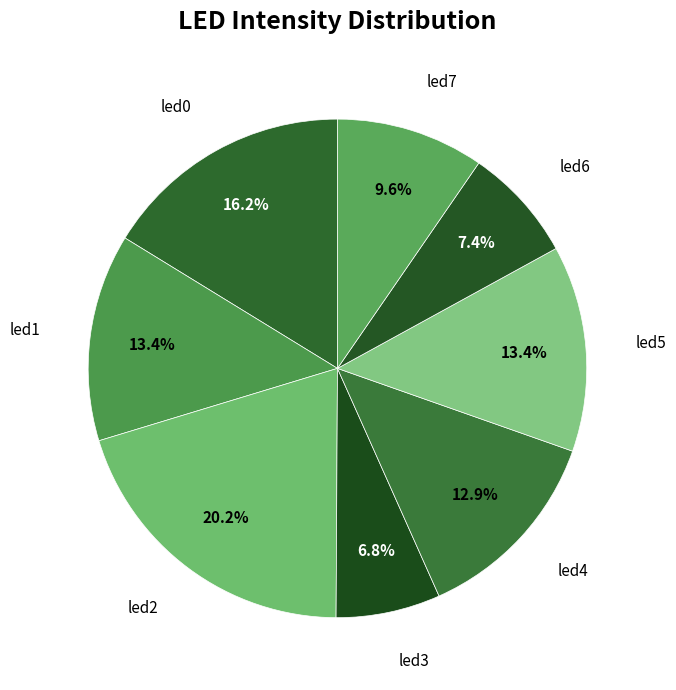

To the nearest percent, what is the difference between the largest and smallest slice percentages?

13%